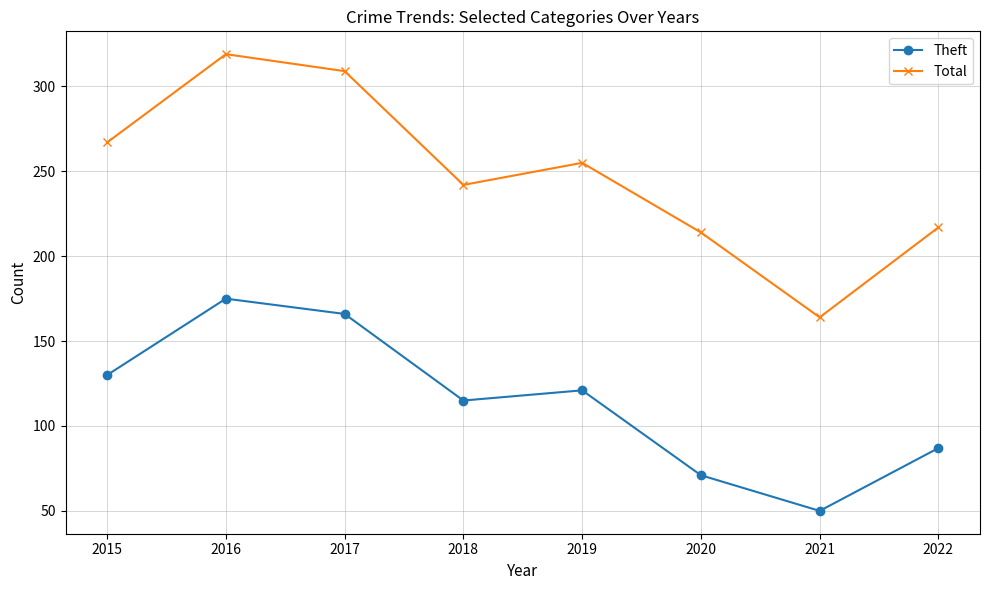

At which category is the sum across all series the highest?

2016